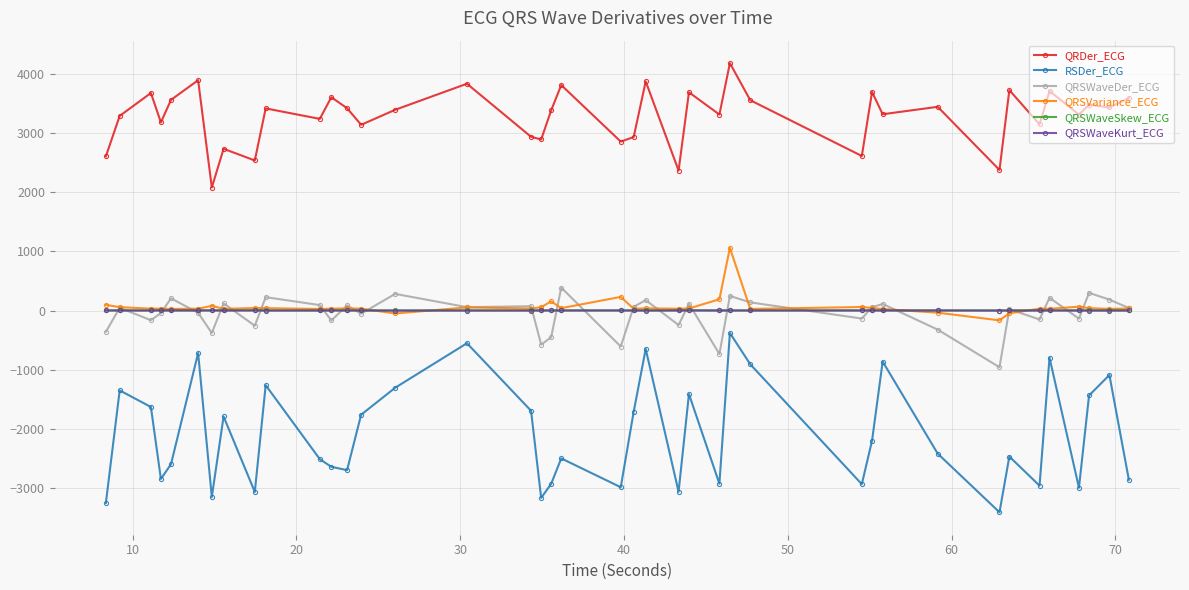

Does the chart have visible grid lines?

Yes